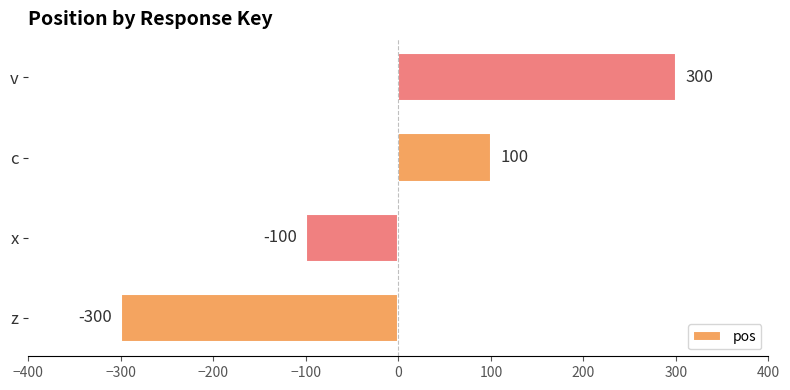

List the labels in order of value, largest first.

v, c, x, z